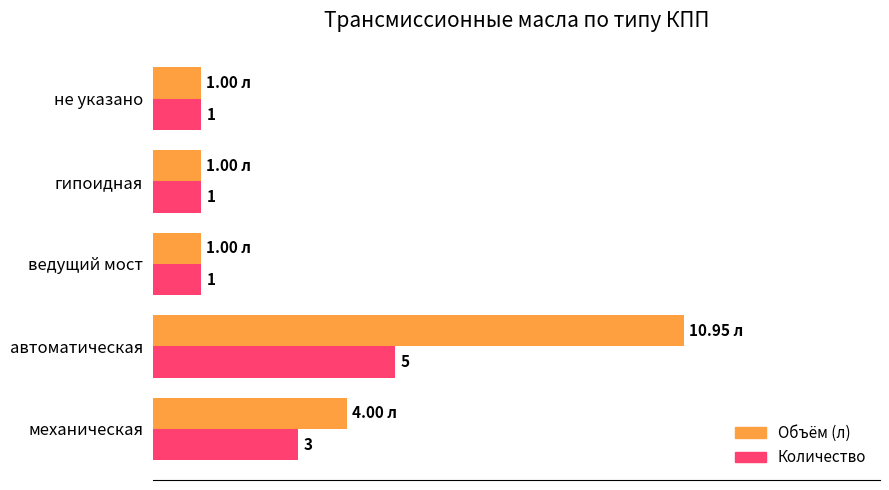

Between механическая and не указано, which series saw the biggest shift?

Объём (л)